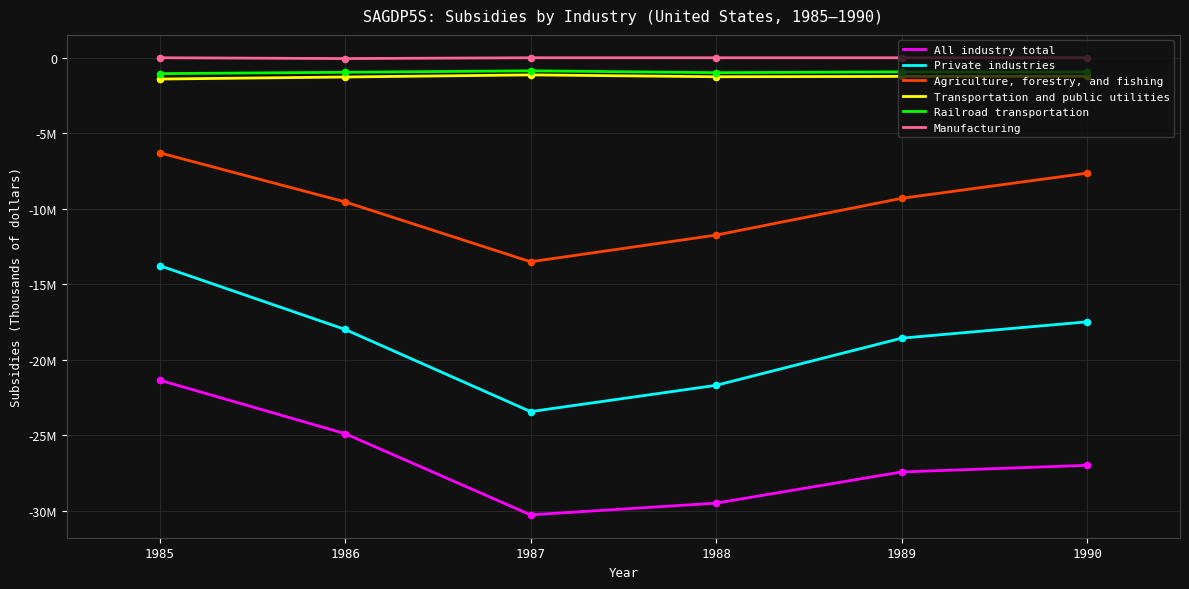

Is the value of All industry total at 1985 greater than the value of Railroad transportation at 1985?

No